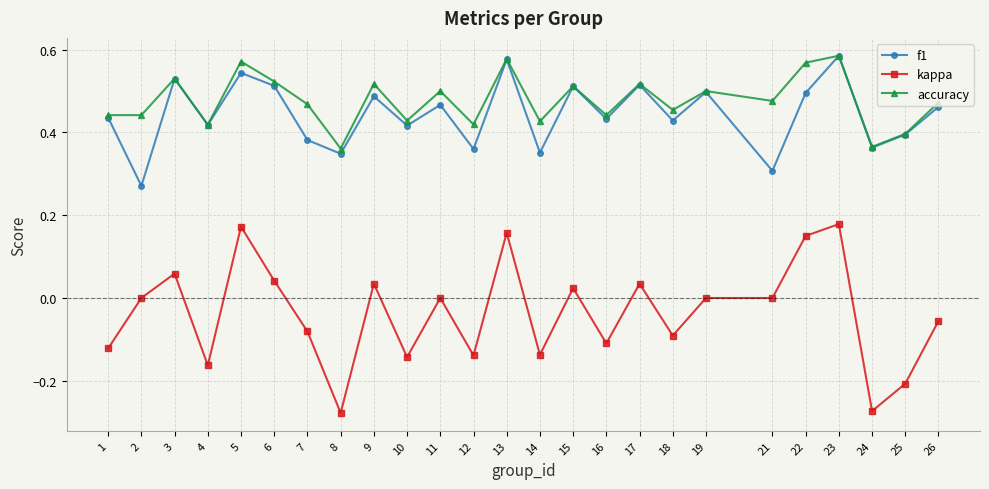

Count the number of data series in this chart.

3